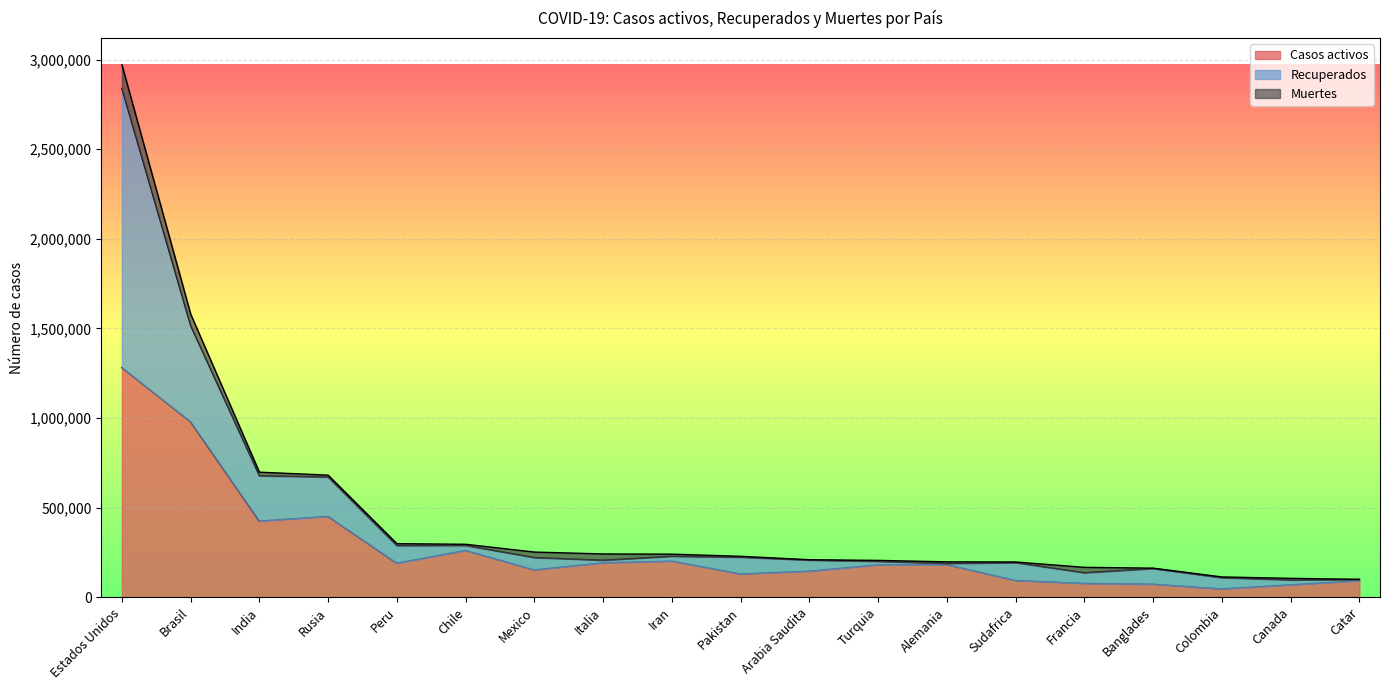

At which label does Casos activos reach its peak?

Estados Unidos